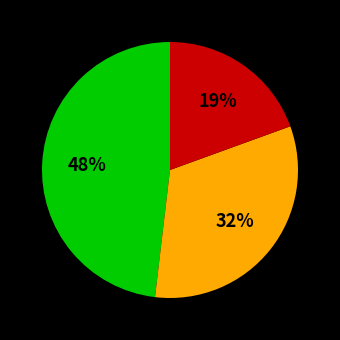

How many slices are in this pie chart?

3